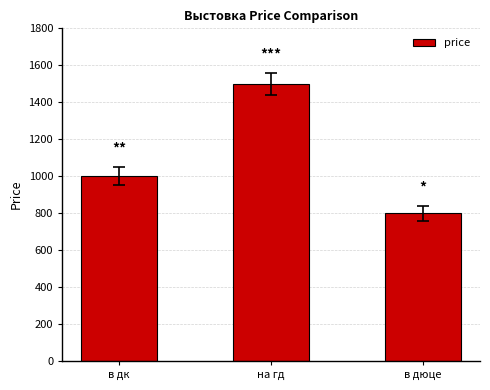

Are the bars horizontal?

No